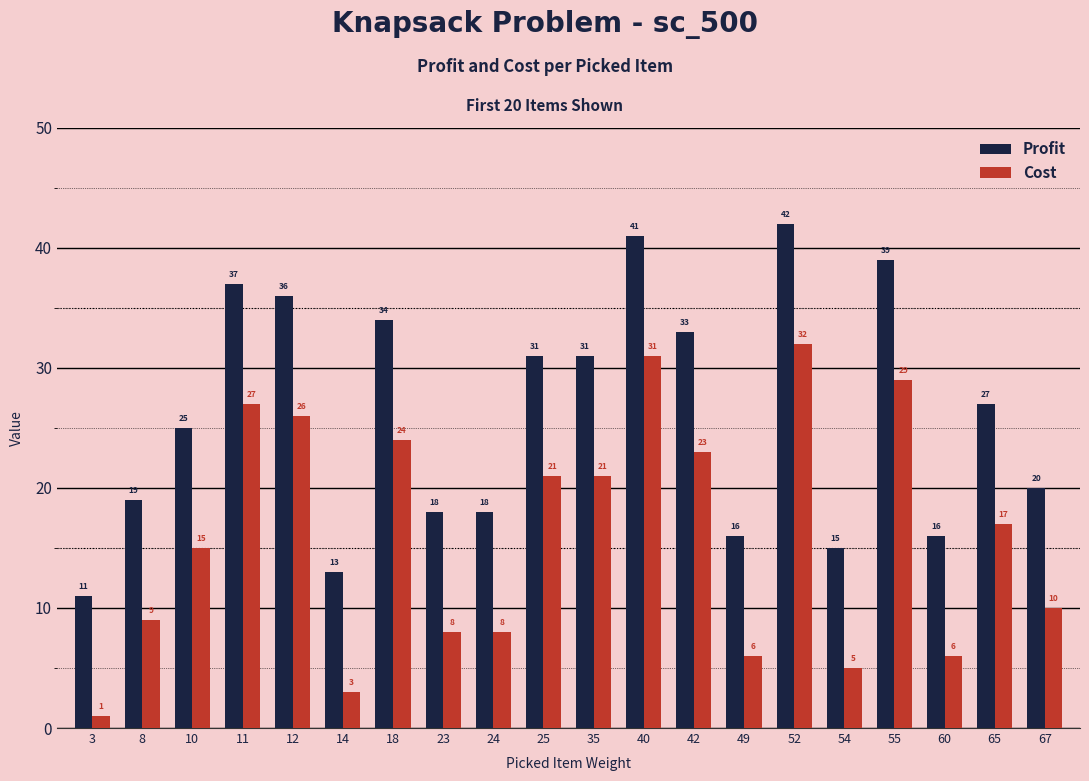

What is the total value across all series at 25?

52